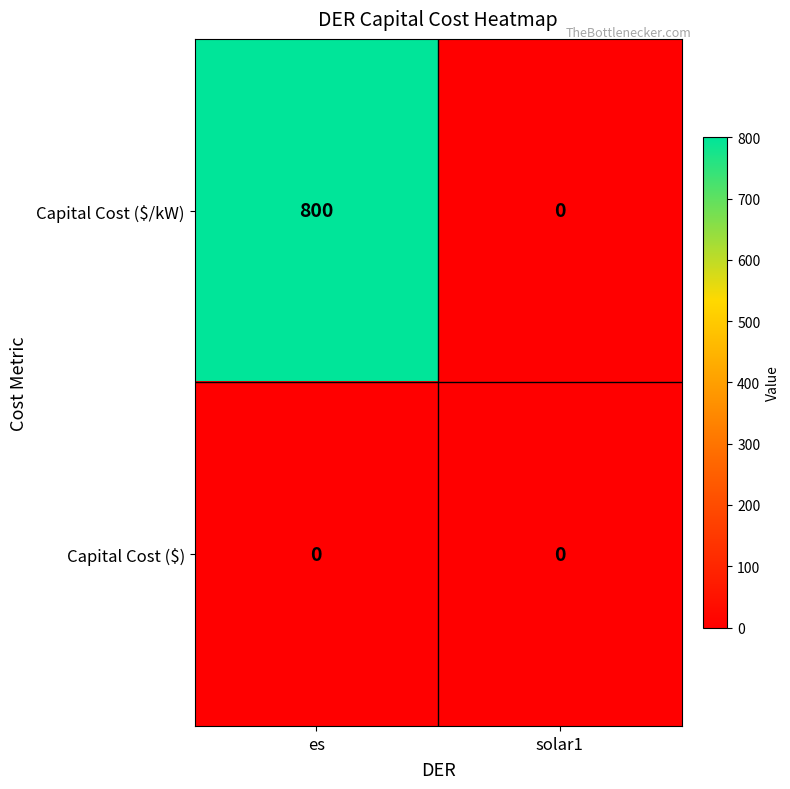

At which category is the sum across all series the highest?

es